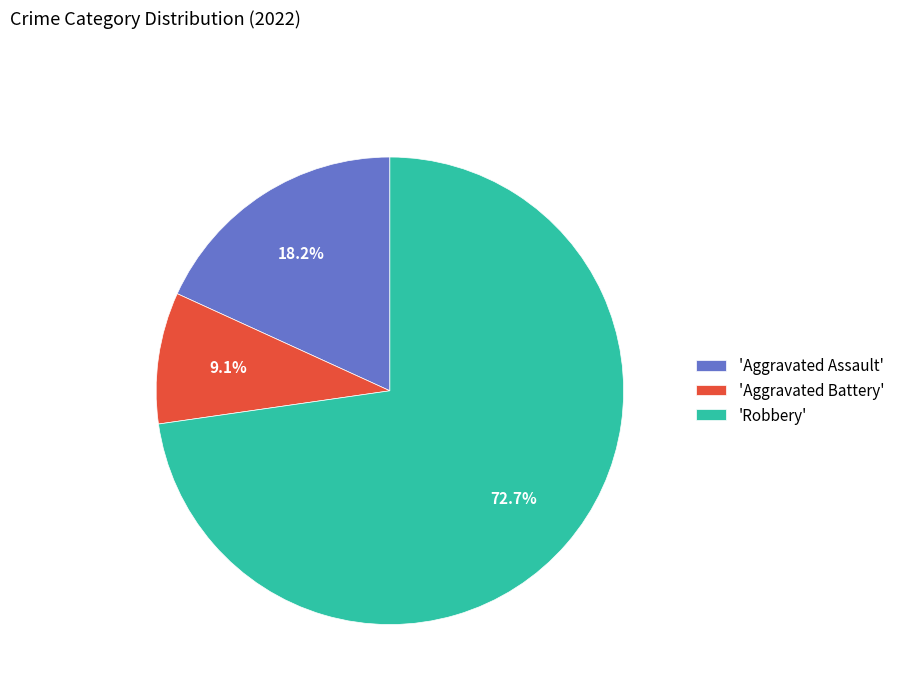

Approximately how many times larger is the value at 'Robbery' compared to 'Aggravated Battery'?

8.0